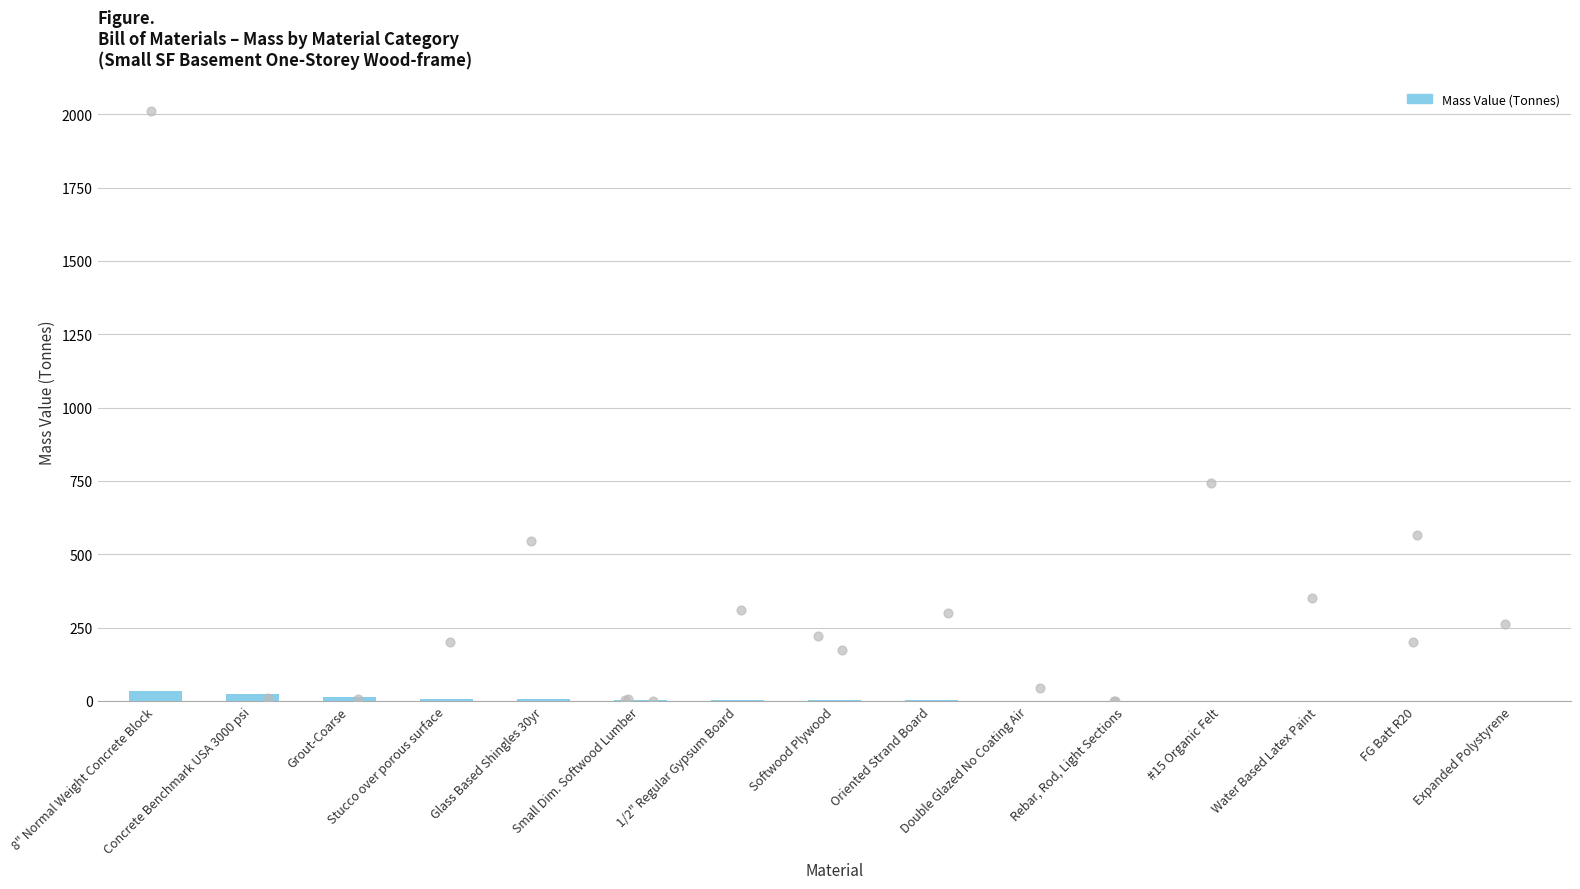

Approximately how many times larger is the value at Stucco over porous surface compared to Small Dim. Softwood Lumber?

1.9